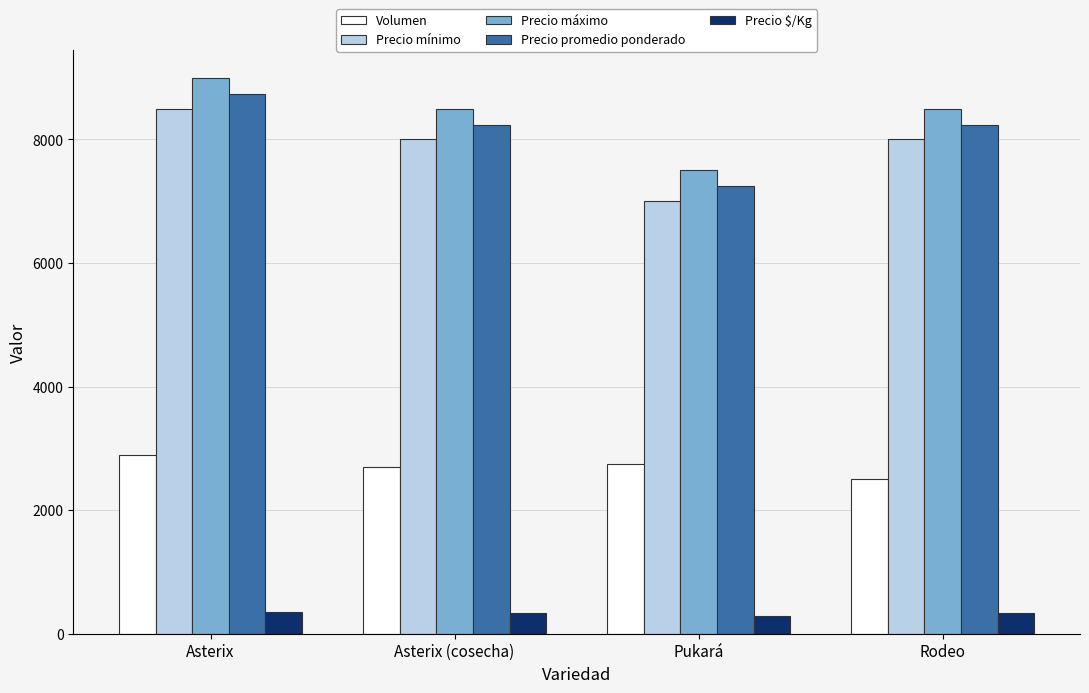

The Volumen series shows 1213 at Asterix. True or false?

False